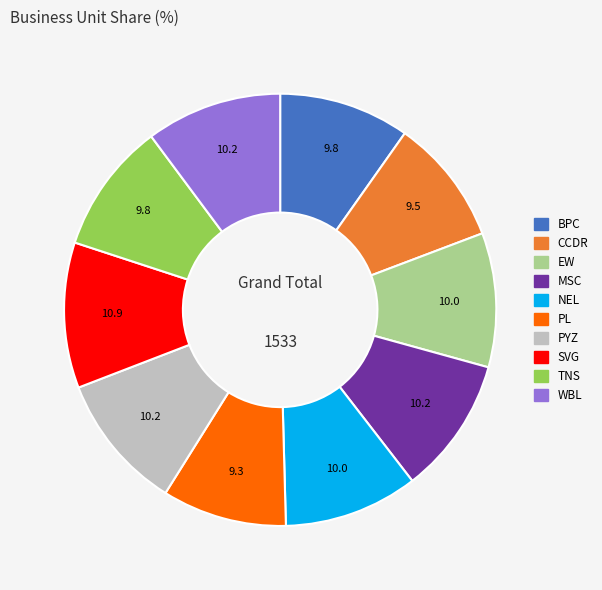

Approximately how many times larger is the value at BPC compared to PL?

1.0